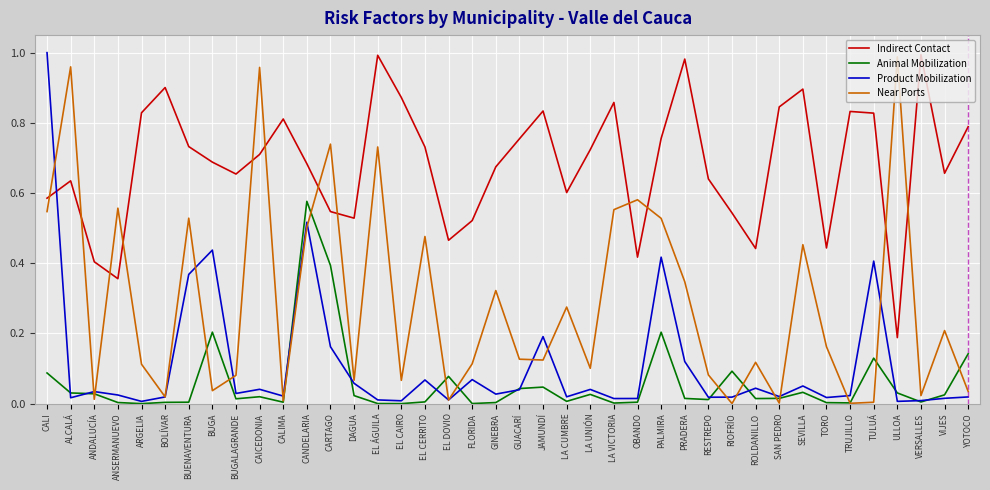

What position from the right is DAGUA?

27